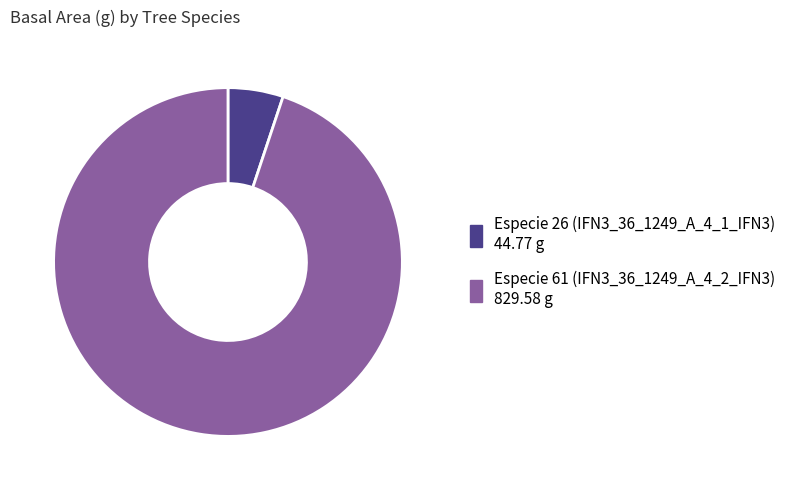

Which slice represents more than half of the pie?

Especie 61 (IFN3_36_1249_A_4_2_IFN3)